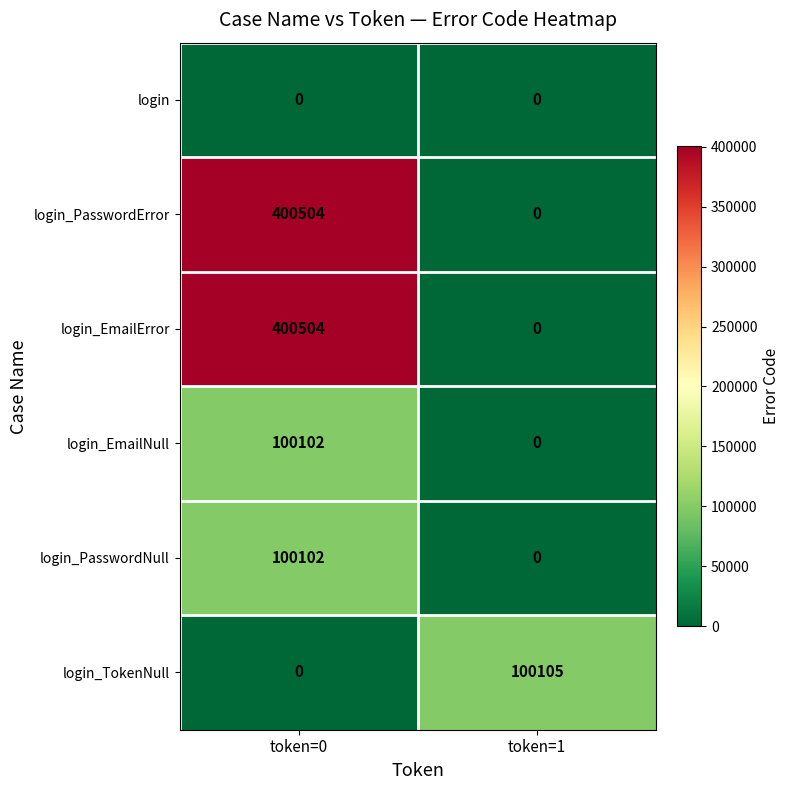

List the labels in order of login_PasswordError value, largest first.

token=0, token=1